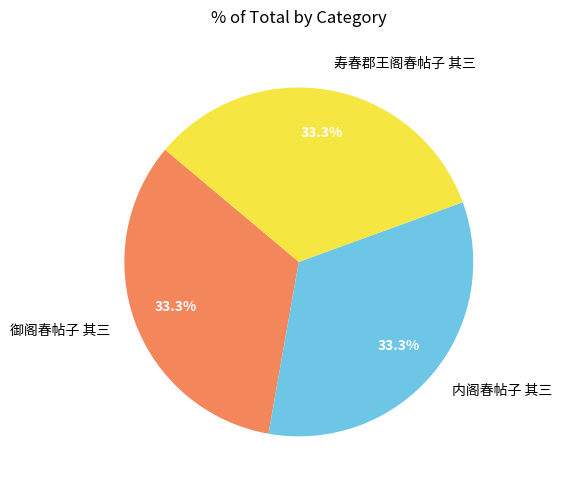

Count the number of slices in the pie.

3